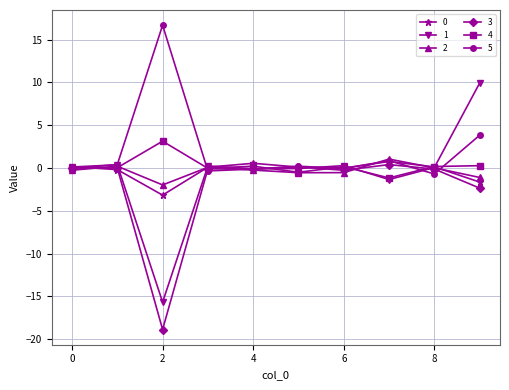

True or false: 3 has more than 0 points higher than both neighbors.

True